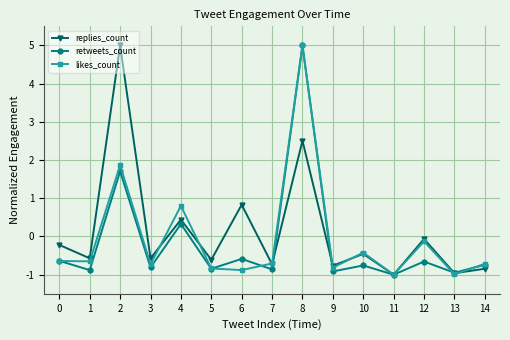

What is the smallest value displayed?

-1.0